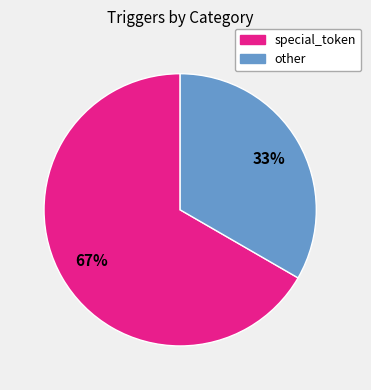

Which category has the smallest portion of the pie?

other